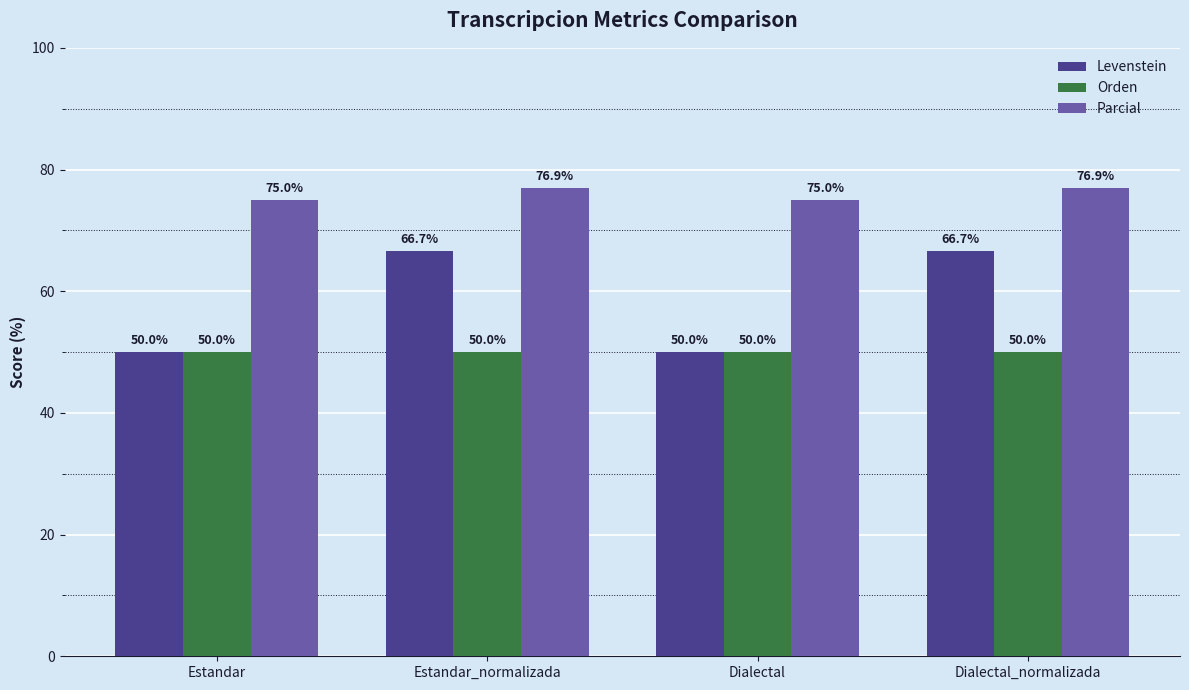

What is the value of the Parcial bar at the 4th from the left?

76.9